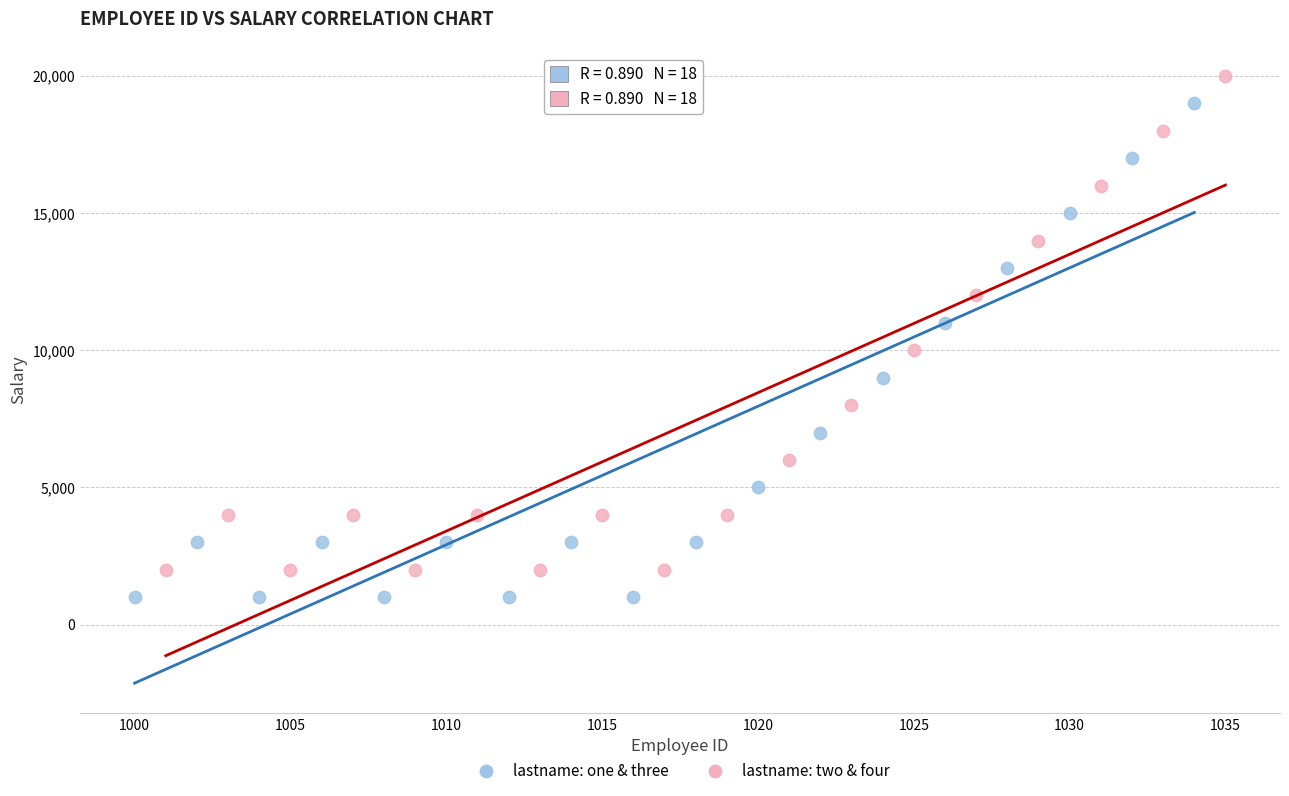

What are all the series names shown in the legend?

lastname: one & three, lastname: two & four